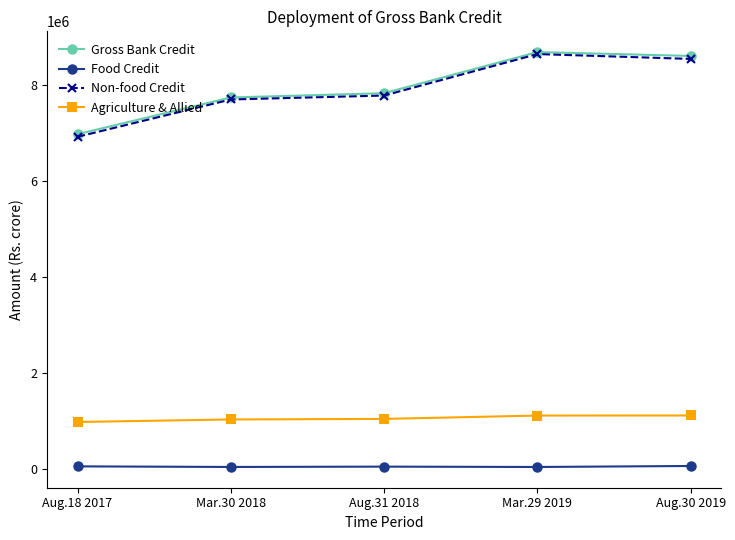

Between Aug.18 2017 and Mar.29 2019, which series saw the biggest shift?

Non-food Credit